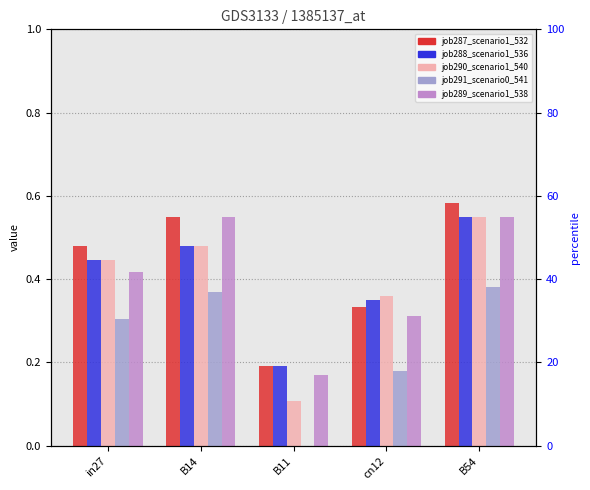

Which series changed the most between B14 and cn12?

job289_scenario1_538